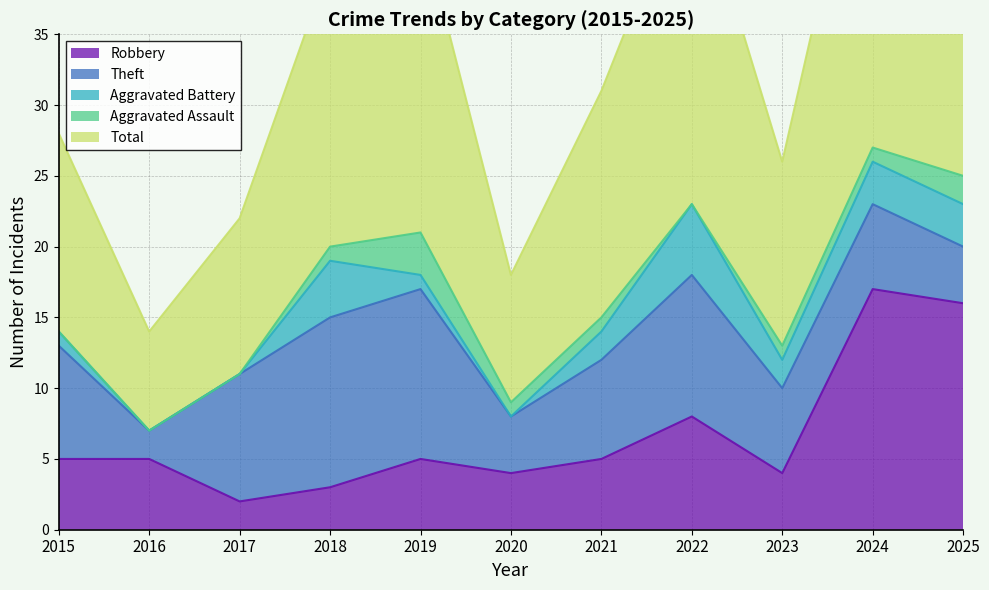

How many interior local peaks does the Aggravated Assault series have?

1